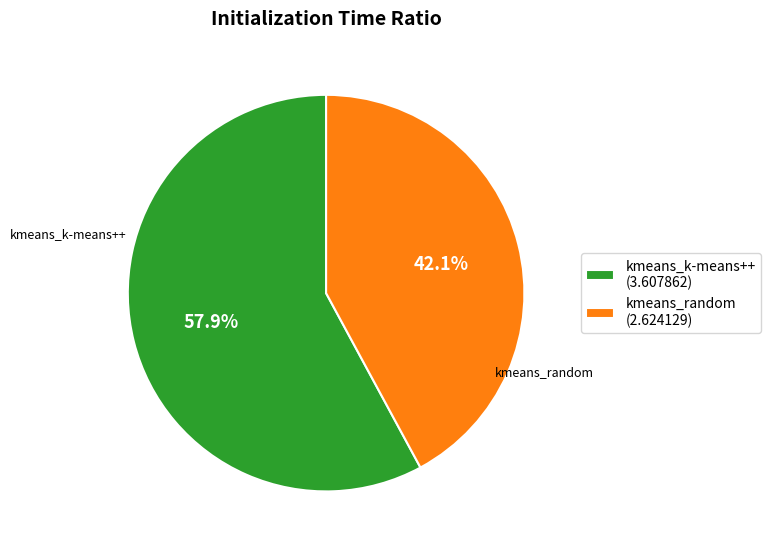

To the nearest percent, what is the combined percentage of kmeans_k-means++ and kmeans_random?

100%